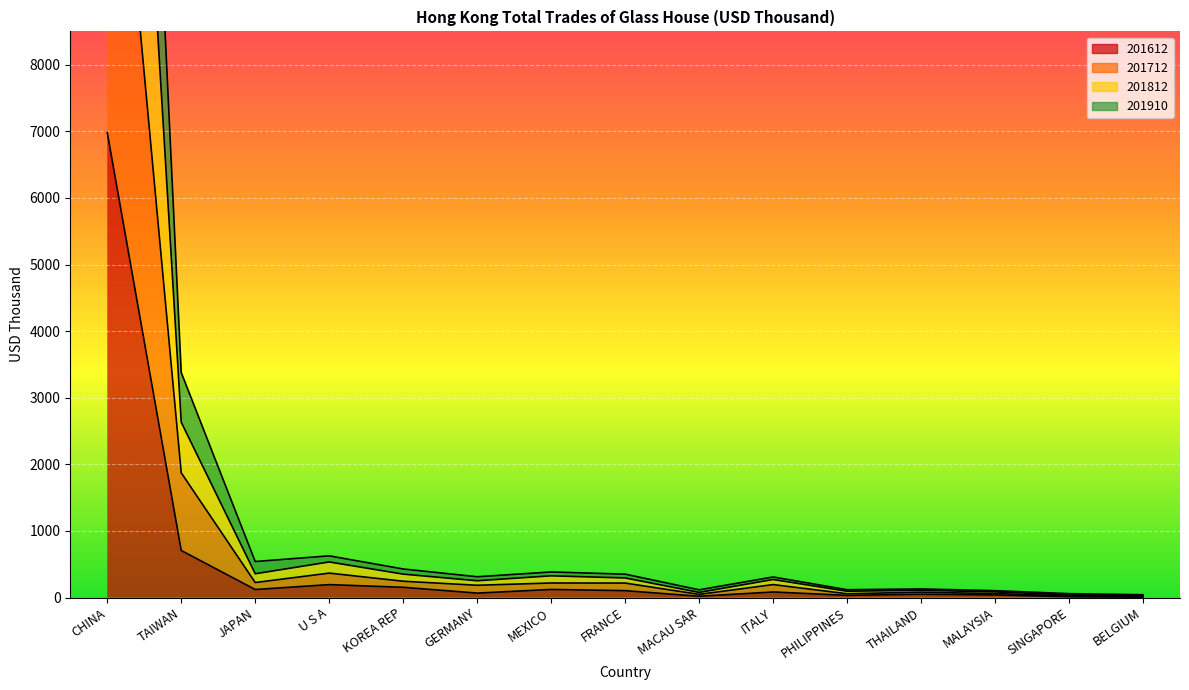

What is the sum of all 201712 values?

17670.6